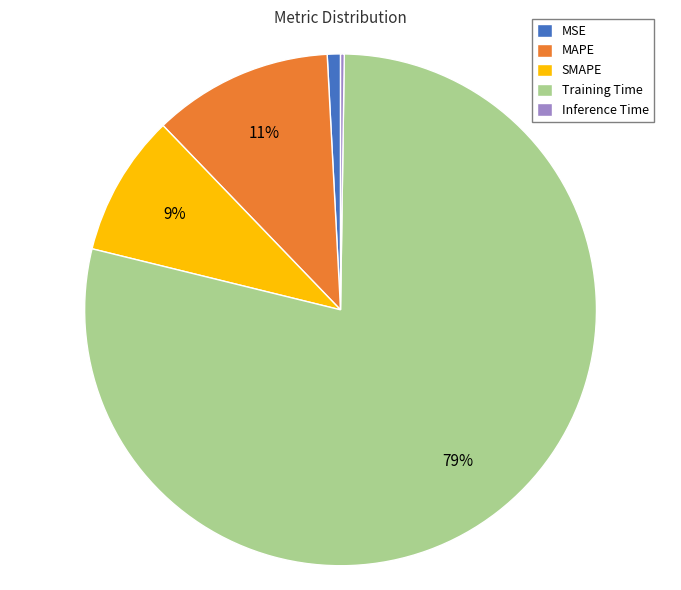

Between Training Time and MAPE, which is larger?

Training Time